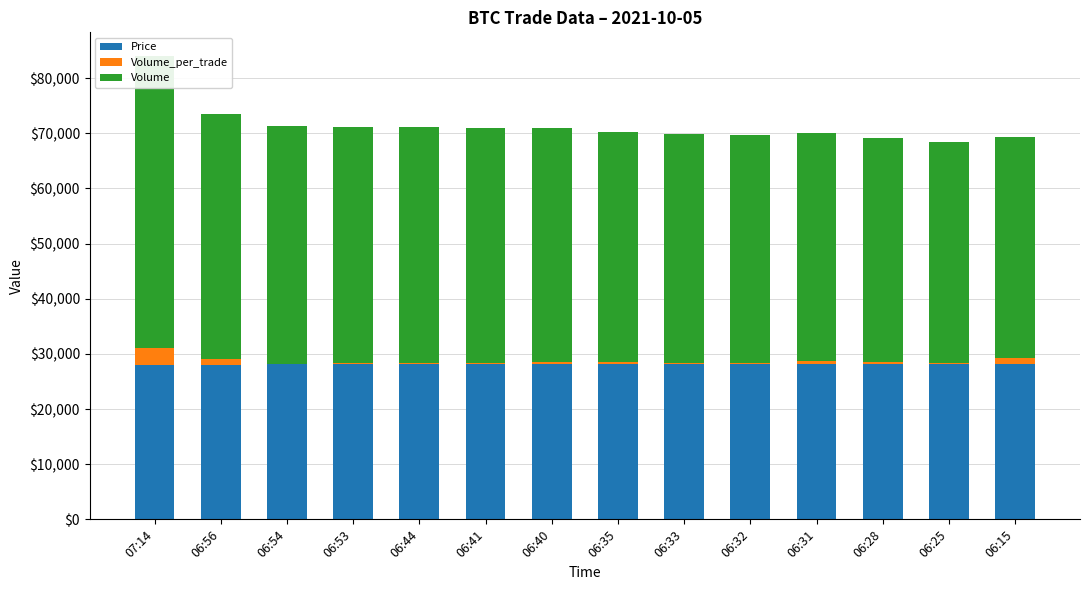

What position from the left is 06:40?

7